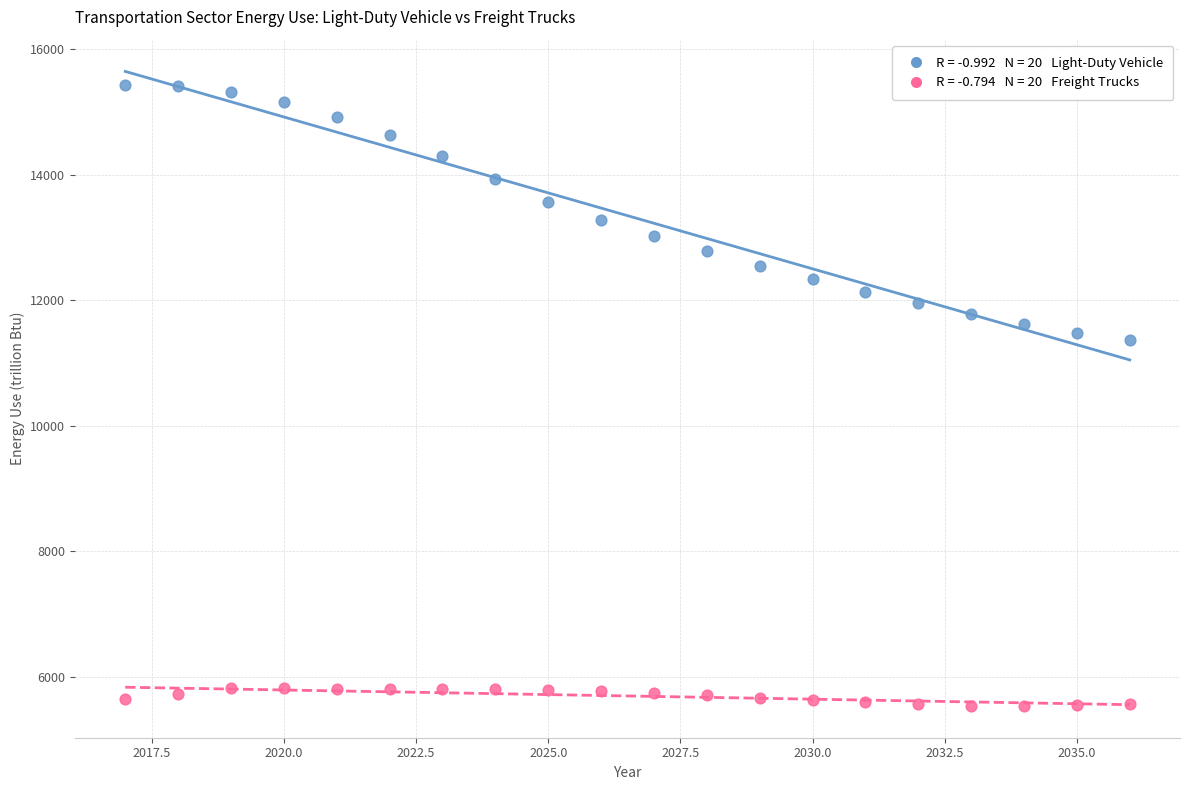

Across all data points, what is the range of Y values (max minus min)?

9891.2